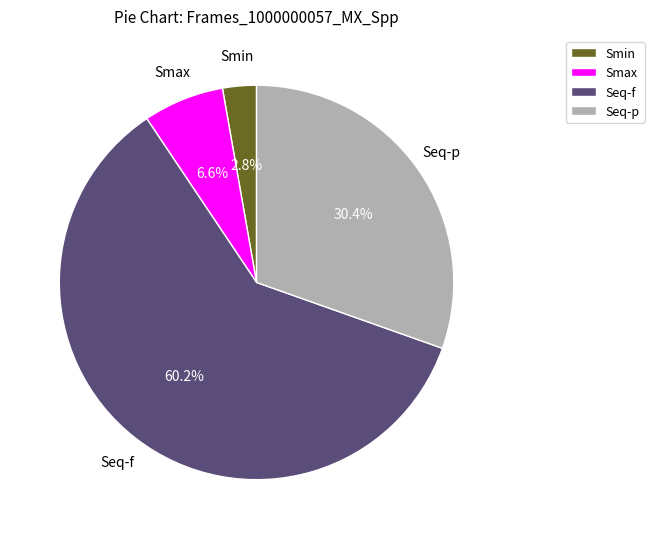

How many slices are in this pie chart?

4